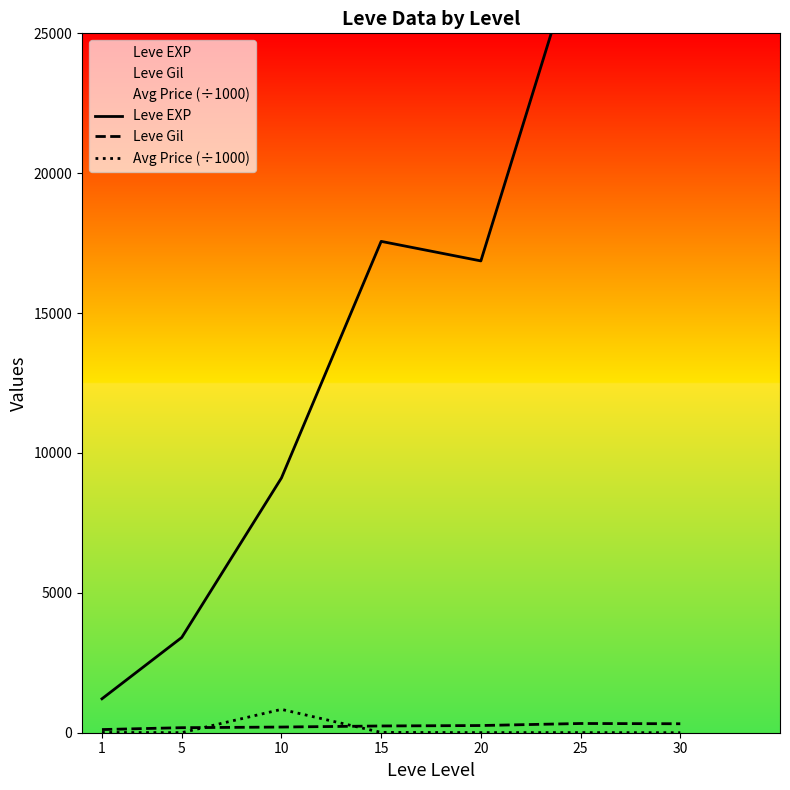

What is the greatest value displayed?

36492.5